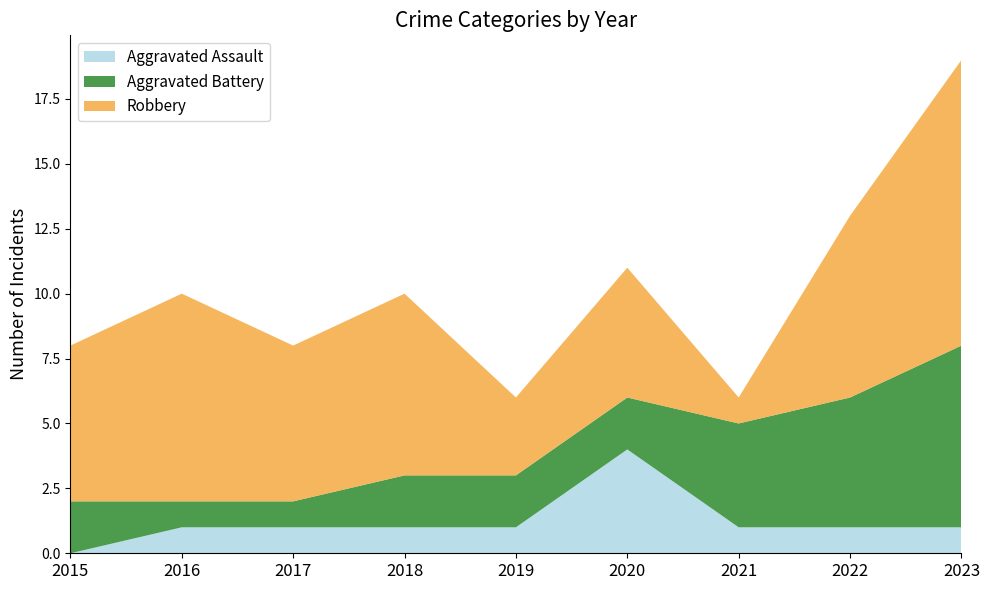

Reading left to right, list all the values displayed in this chart.

Aggravated Assault: 0	1	1	1	1	4	1	1	1
Aggravated Battery: 2	1	1	2	2	2	4	5	7
Robbery: 6	8	6	7	3	5	1	7	11